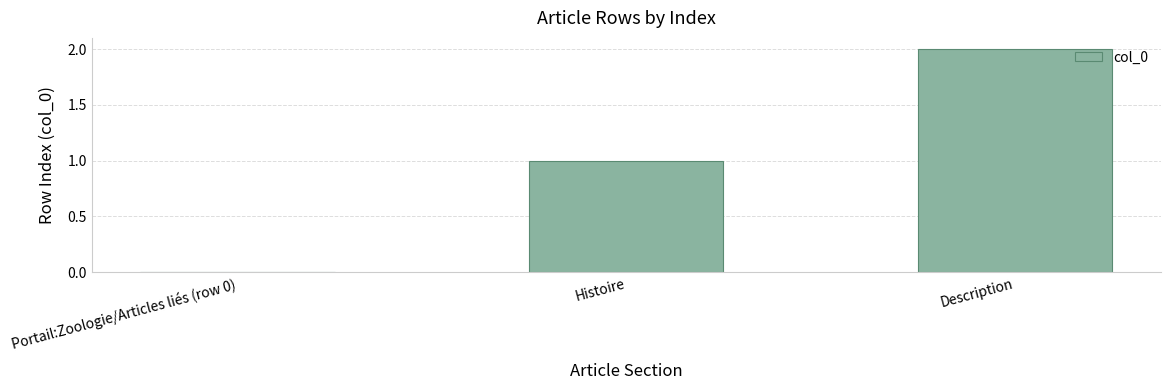

What is the difference between the values at Histoire and Portail:Zoologie/Articles liés (row 0)?

1